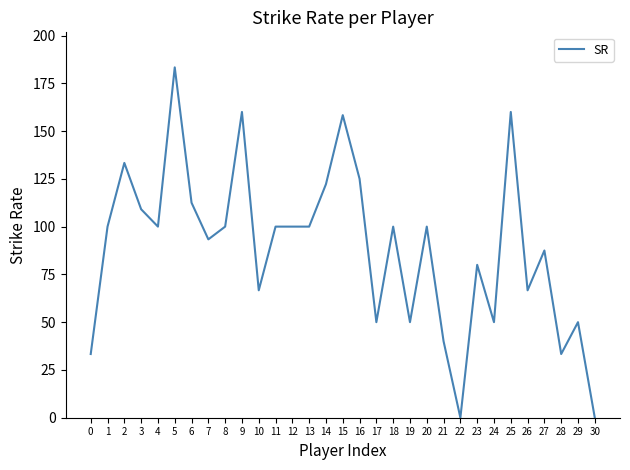

Reading left to right, extract all data points from this chart.

0=33.3	1=100.0	2=133.3	3=109.1	4=100.0	5=183.3	6=112.5	7=93.3	8=100.0	9=160.0	10=66.7	11=100.0	12=100.0	13=100.0	14=122.2	15=158.3	16=125.0	17=50.0	18=100.0	19=50.0	20=100.0	21=40.0	22=0.0	23=80.0	24=50.0	25=160.0	26=66.7	27=87.5	28=33.3	29=50.0	30=0.0